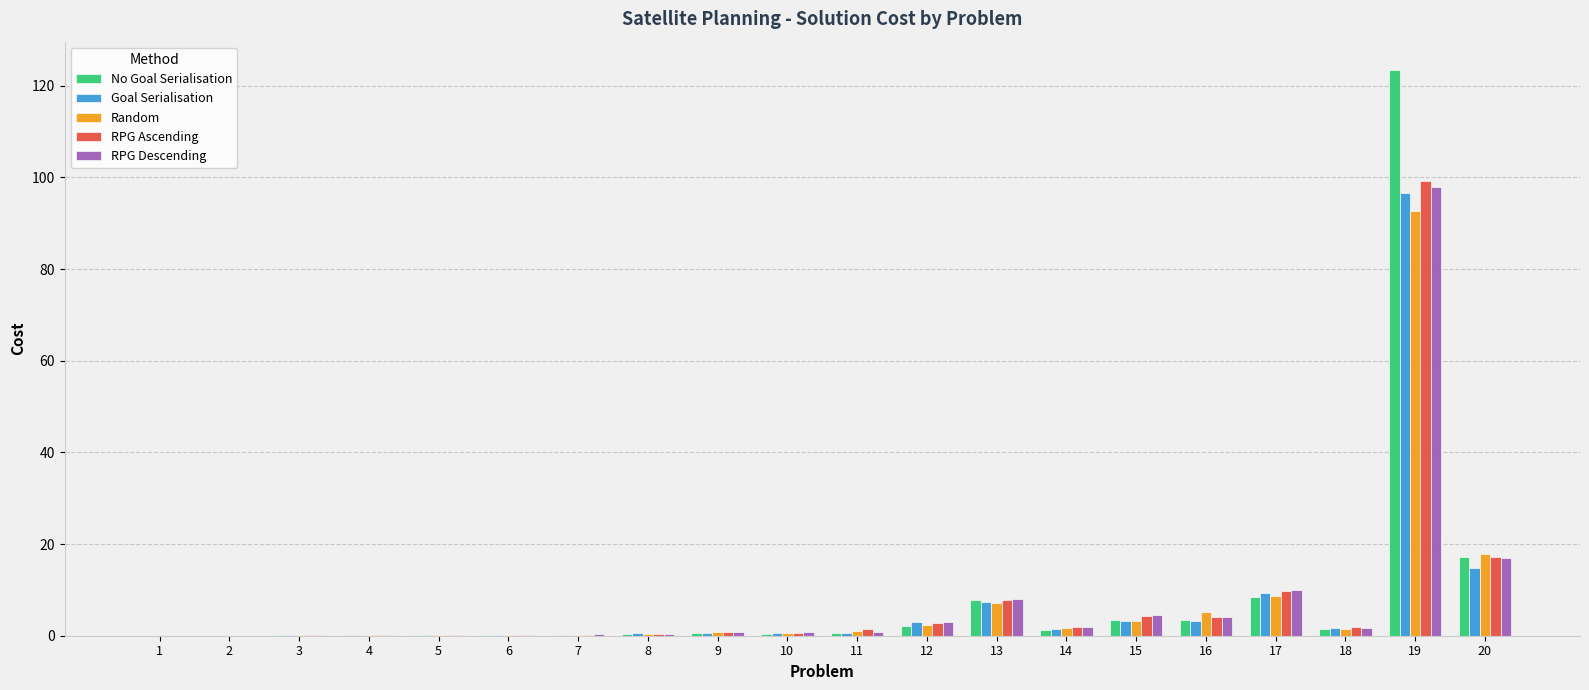

The Random series shows 2.2 at 12. True or false?

True